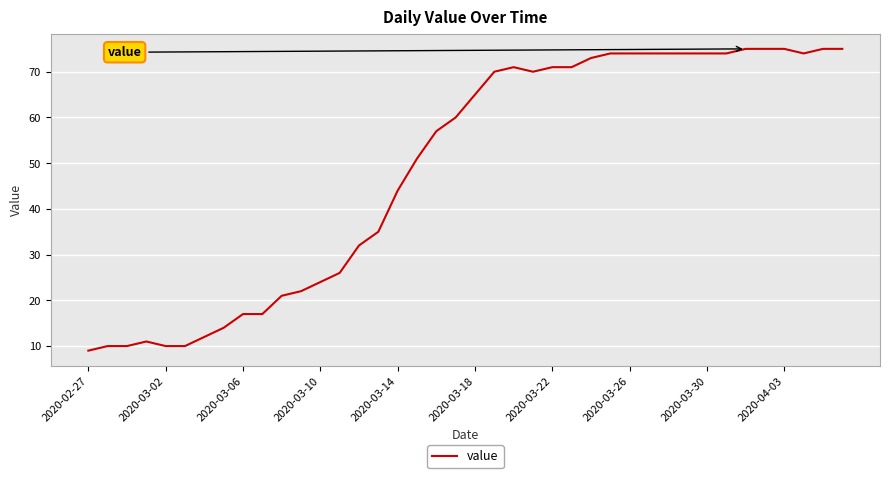

What is the minimum value shown in the chart?

9